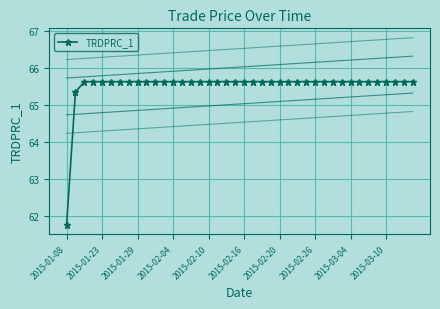

The TRDPRC_1 series shows 65.6 at 2015-03-10. True or false?

True